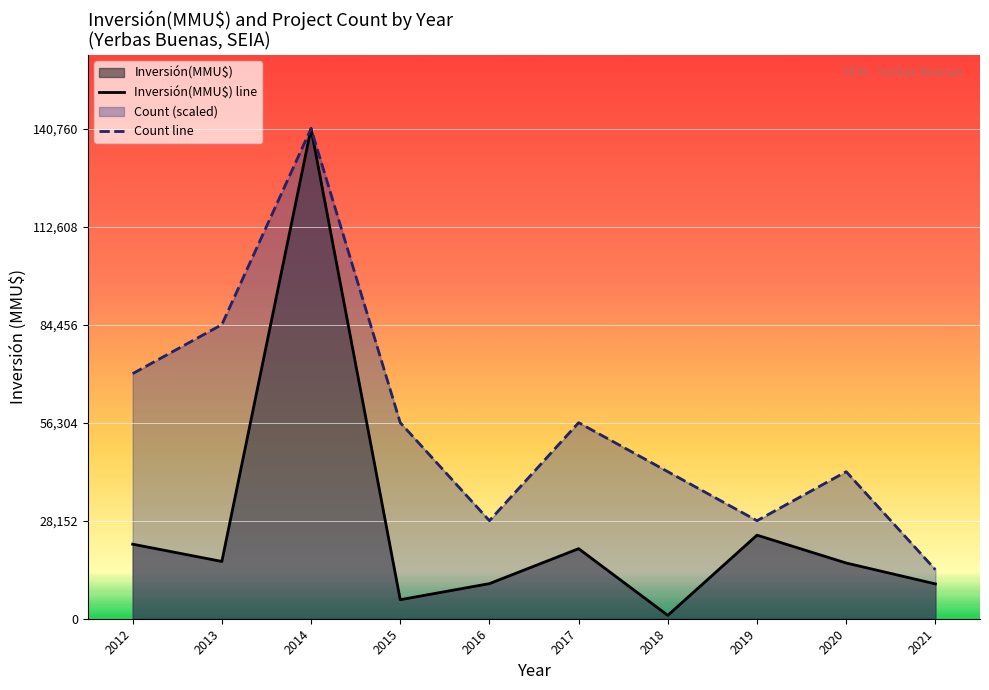

What is the sum of all Count values?

40